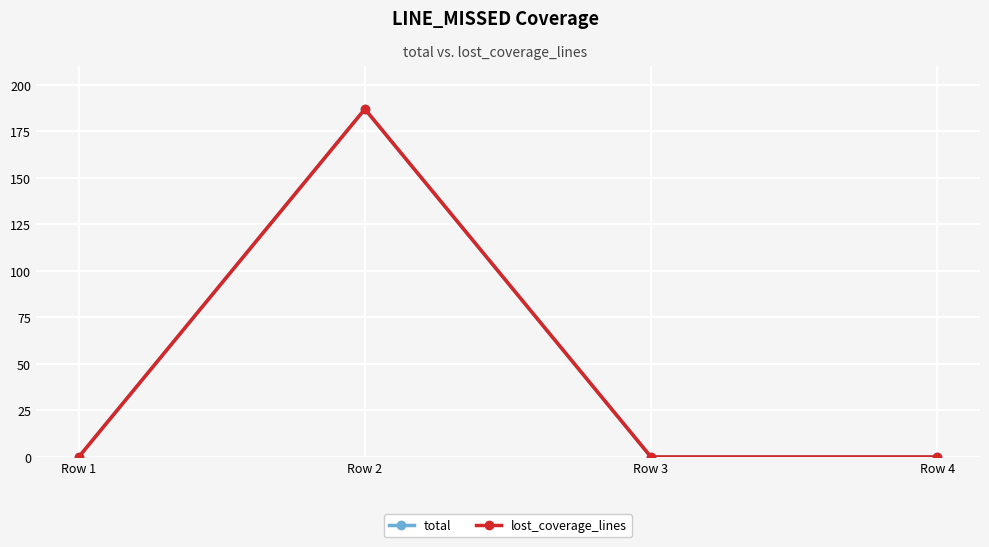

At which category does the chart reach its peak across all series?

Row 2